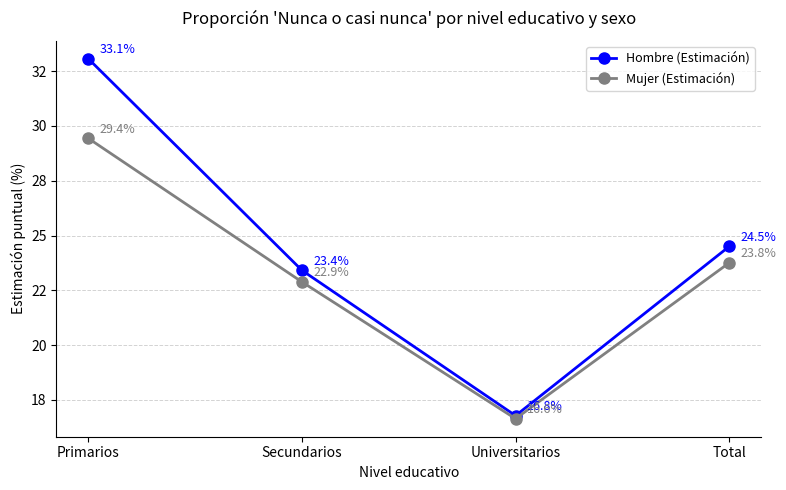

Which has a higher value, Secundarios or Total?

Total